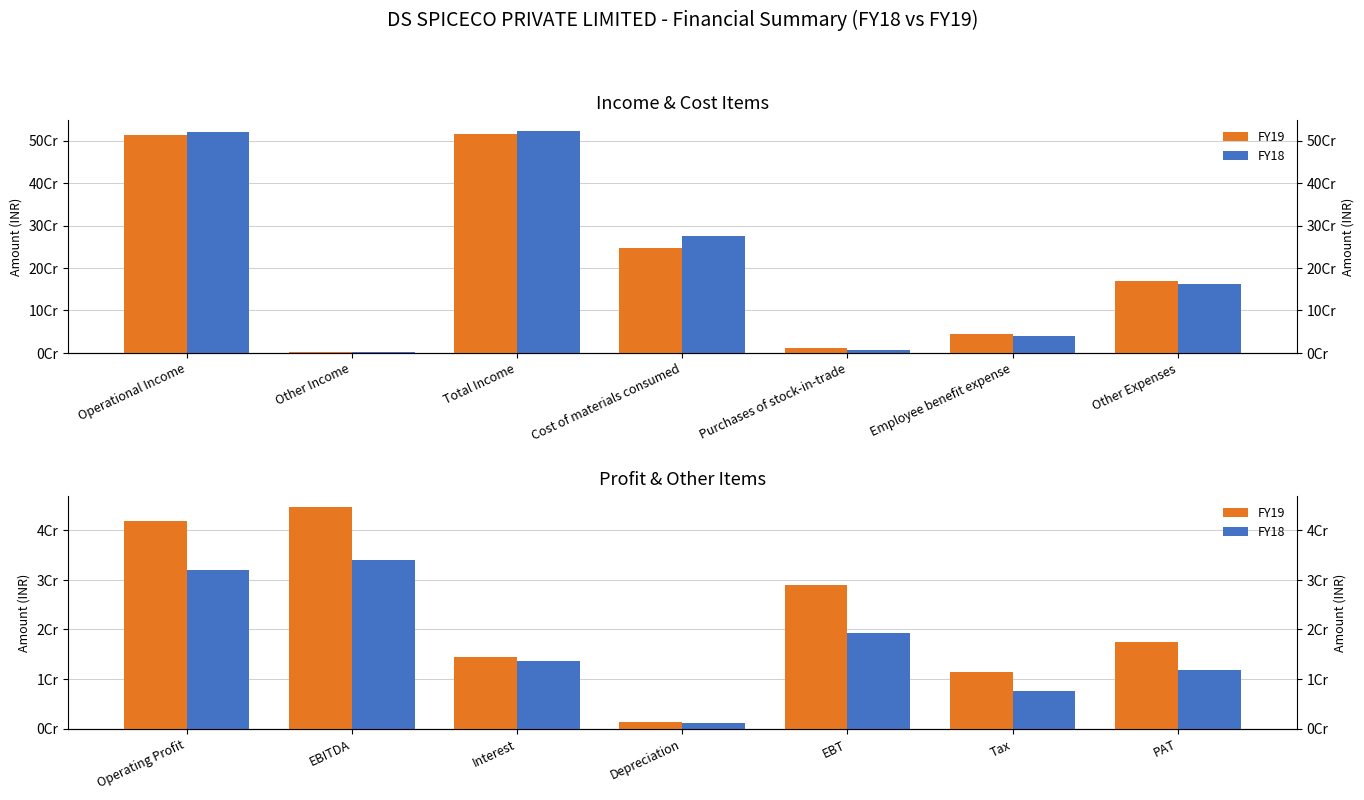

Which series has the largest total across all categories?

FY19